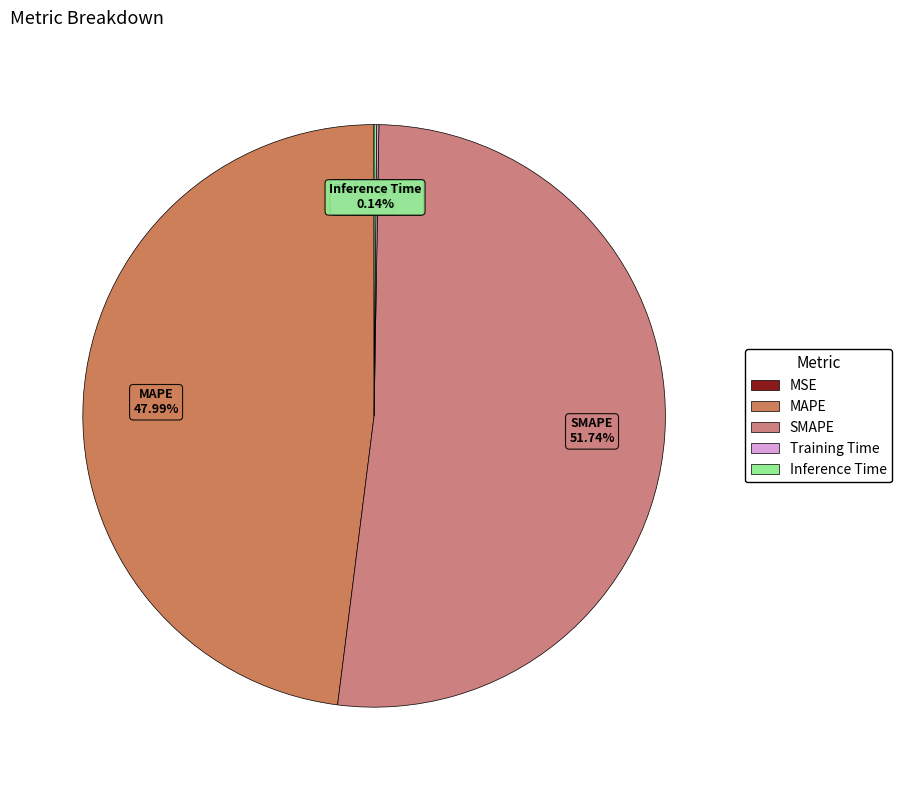

Does any single category account for the majority?

Yes